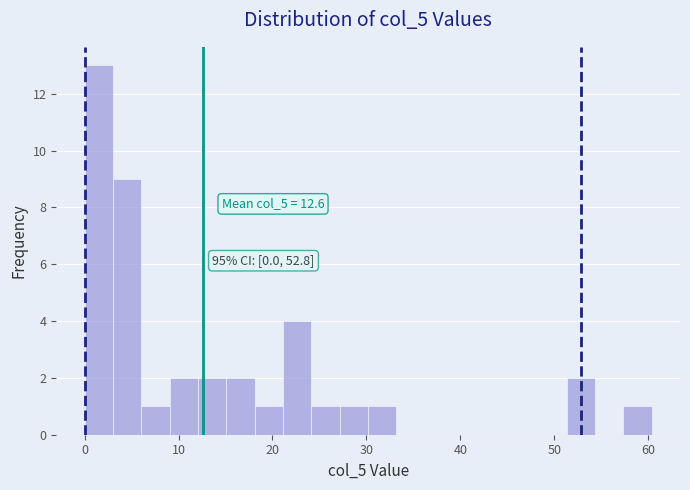

Around what value on the x-axis is the tallest bar? Give the approximate position of its centre, as read against the axis.

2